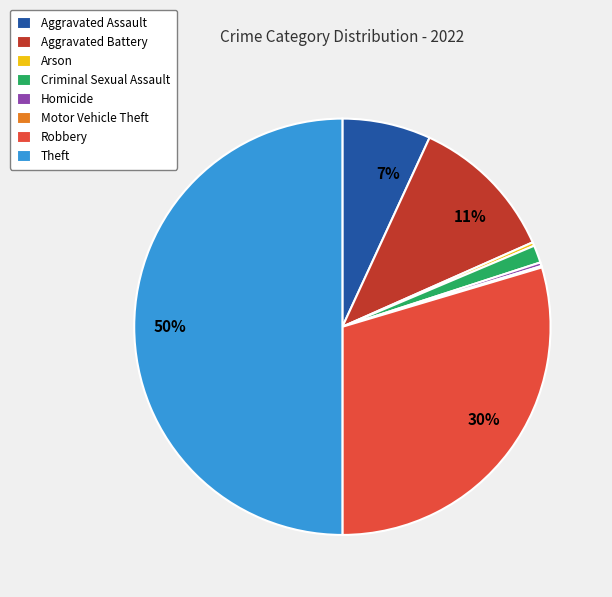

Which has a higher value, Robbery or Theft?

Theft